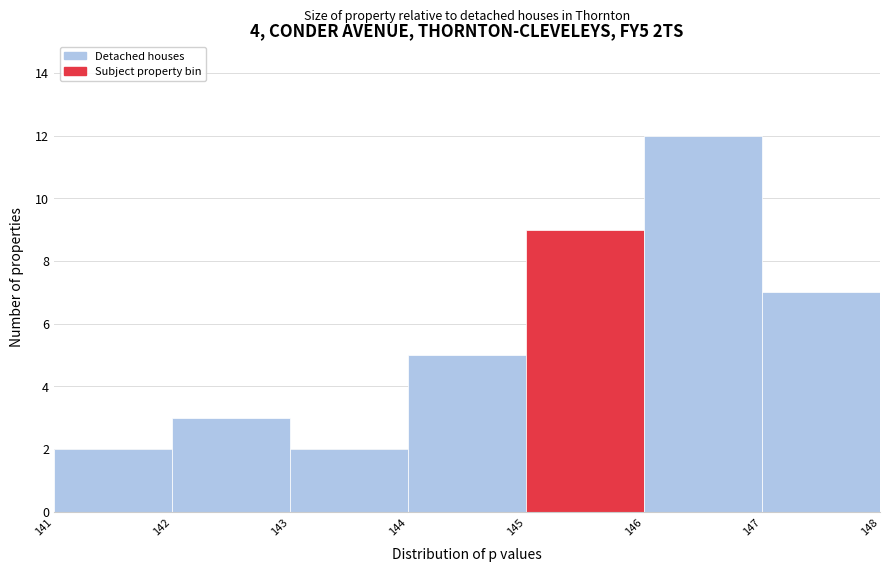

Which range on the x-axis has the tallest bar?

146 to 147